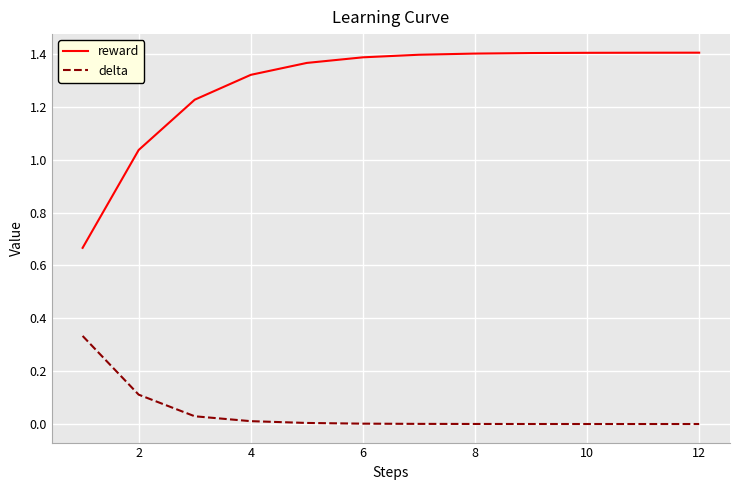

List the series in order of their peak value, highest first.

reward, delta